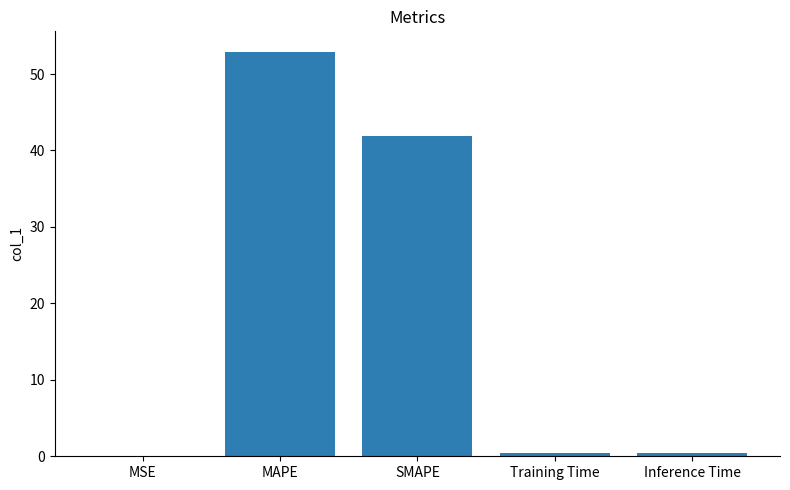

Reading left to right, list all the values displayed in this chart.

MSE=0.1	MAPE=52.9	SMAPE=41.9	Training Time=0.4	Inference Time=0.4